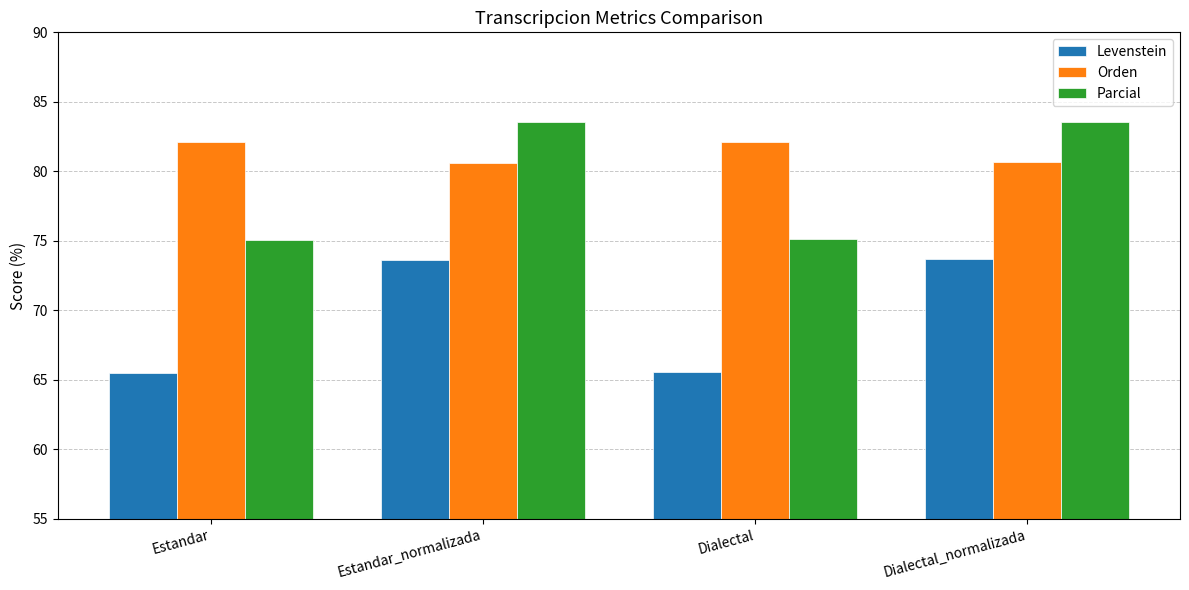

Which series has the largest total across all categories?

Orden